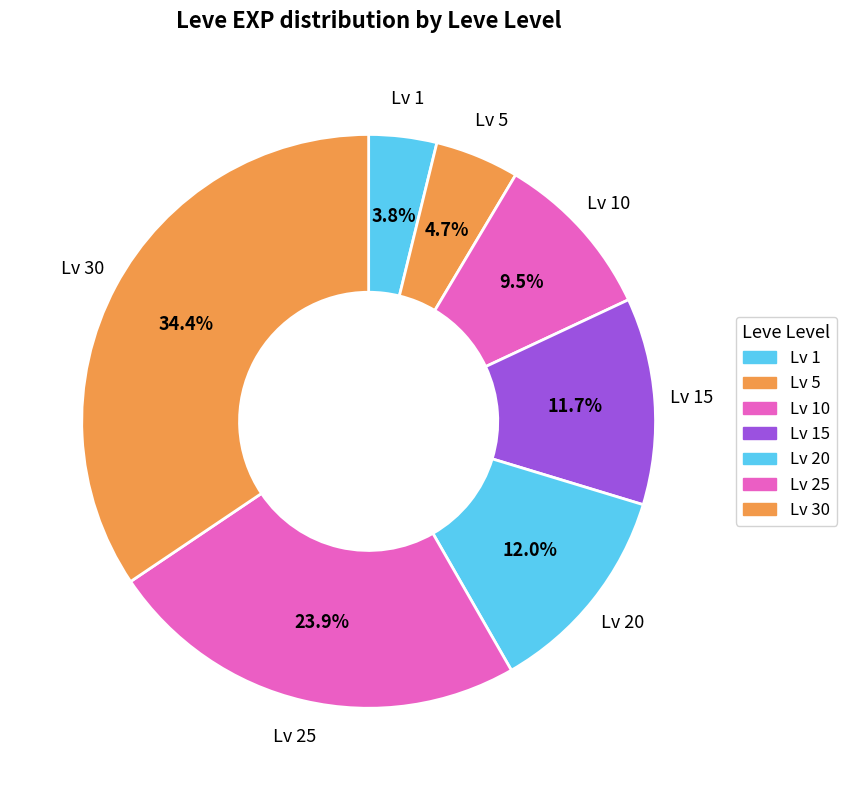

Count the number of slices in the pie.

7